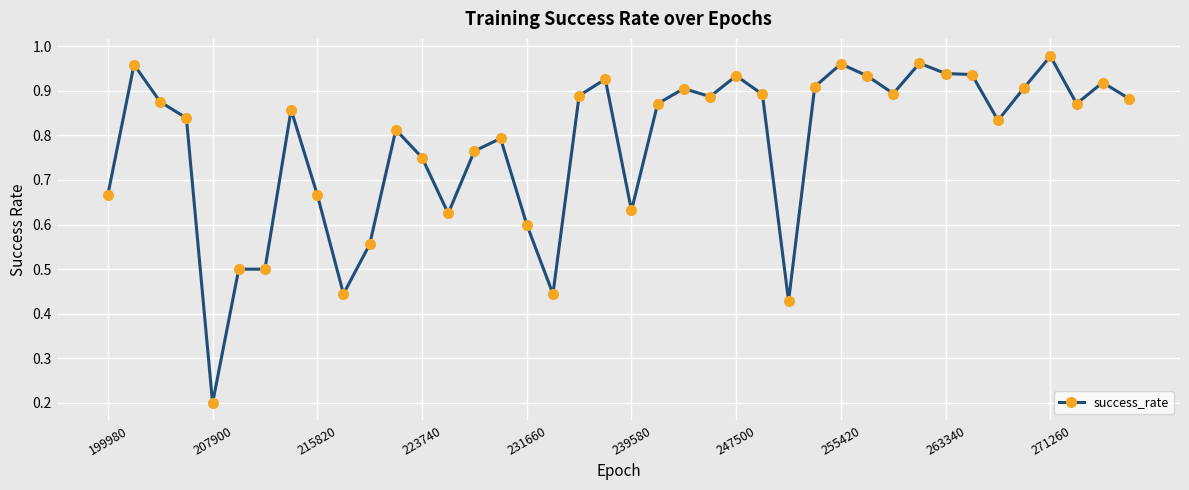

What is the sum of all values?

31.1